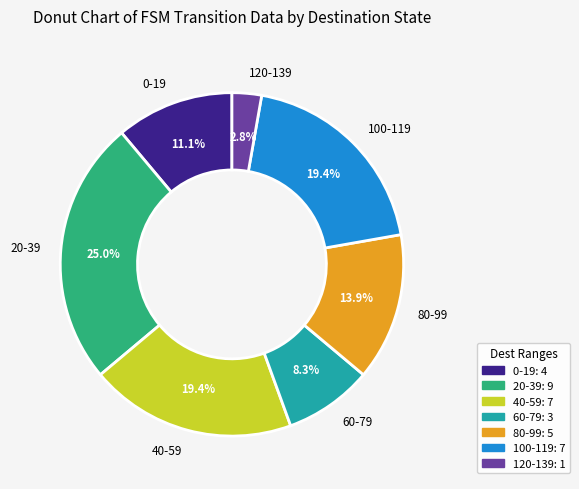

How many slices are in this pie chart?

7